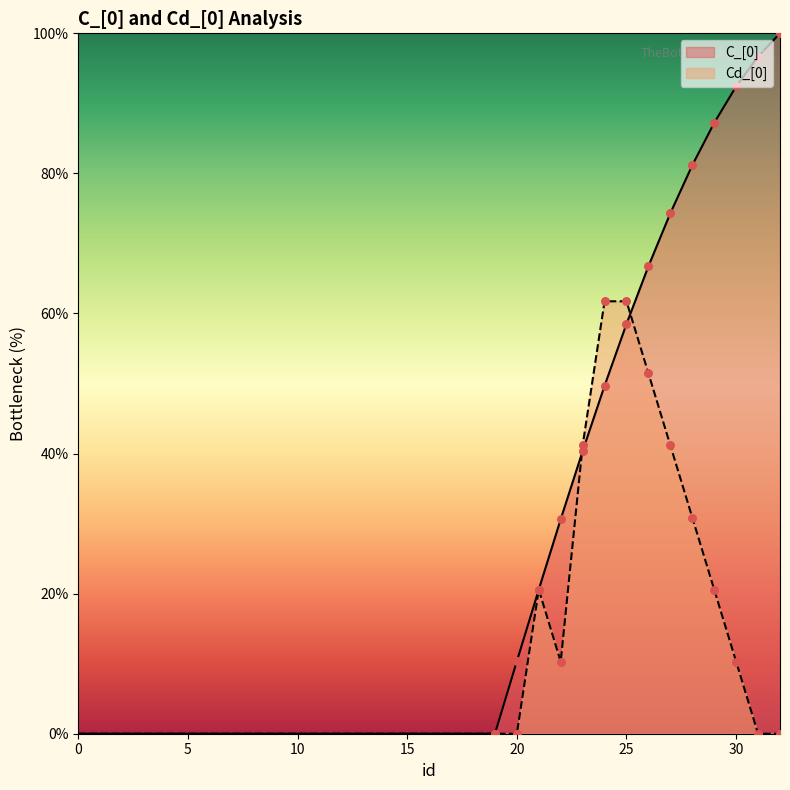

Which series contains the highest Y value?

C_[0]